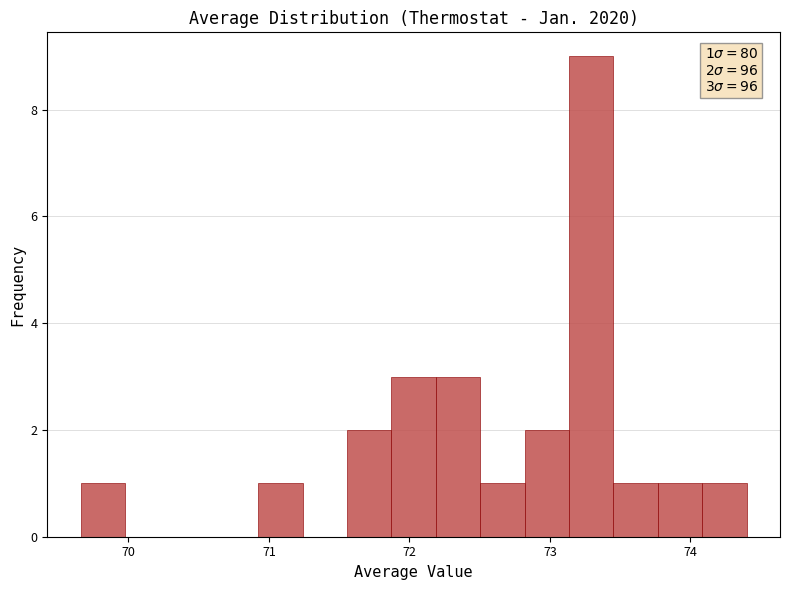

Read against the x-axis, roughly where is the centre of the tallest bar?

73.3